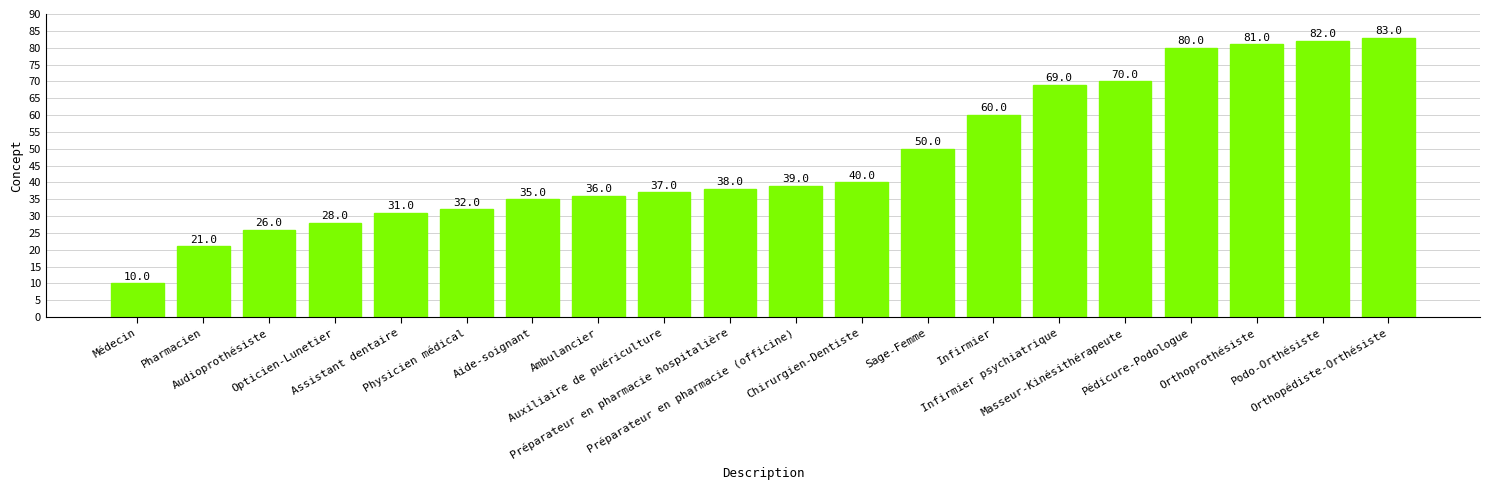

What is the maximum value shown in the chart?

83